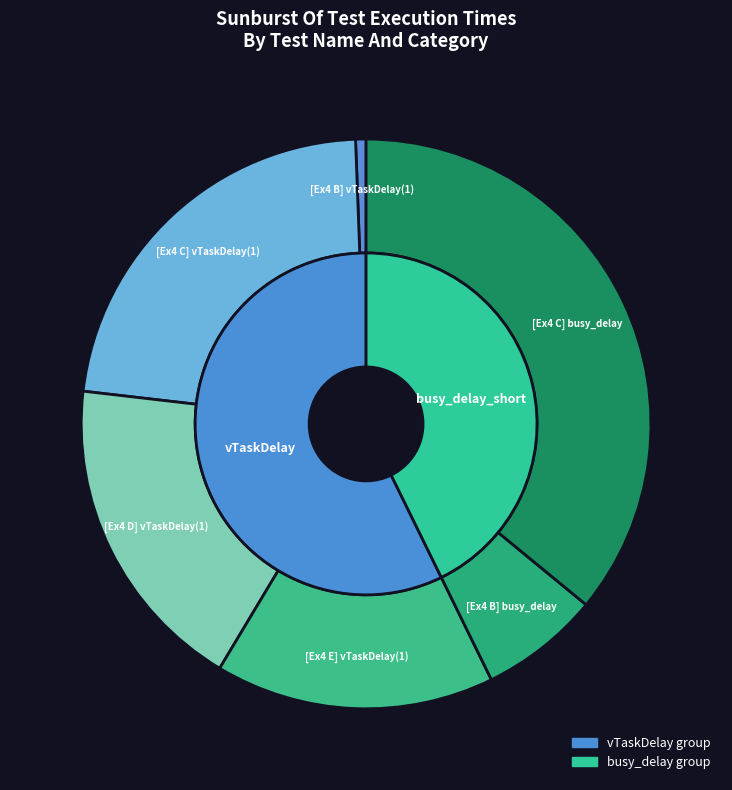

Do 0.15 and 0.05 together represent more than half of the pie?

No